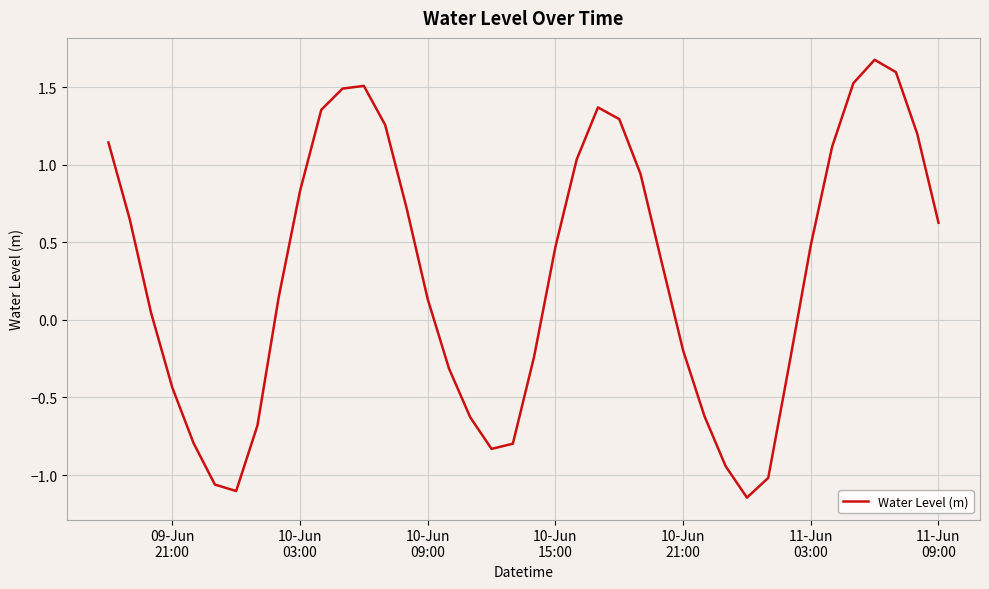

What is the maximum value shown in the chart?

1.7